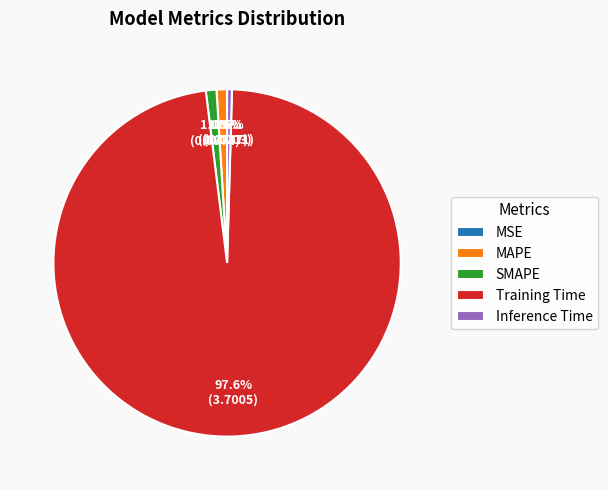

To the nearest percent, what is the combined percentage of MAPE and Training Time?

99%